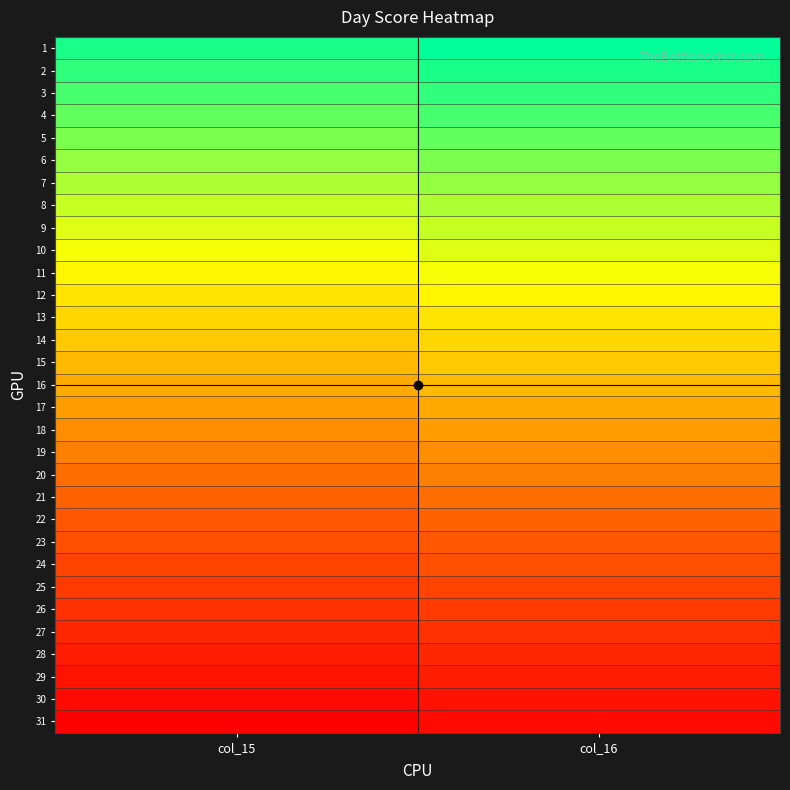

Reading right to left, what are all the values shown in this chart?

1: col_16=31	col_15=30
2: col_16=30	col_15=29
3: col_16=29	col_15=28
4: col_16=28	col_15=27
5: col_16=27	col_15=26
6: col_16=26	col_15=25
7: col_16=25	col_15=24
8: col_16=24	col_15=23
9: col_16=23	col_15=22
10: col_16=22	col_15=21
11: col_16=21	col_15=20
12: col_16=20	col_15=19
13: col_16=19	col_15=18
14: col_16=18	col_15=17
15: col_16=17	col_15=16
16: col_16=16	col_15=15
17: col_16=15	col_15=14
18: col_16=14	col_15=13
19: col_16=13	col_15=12
20: col_16=12	col_15=11
21: col_16=11	col_15=10
22: col_16=10	col_15=9
23: col_16=9	col_15=8
24: col_16=8	col_15=7
25: col_16=7	col_15=6
26: col_16=6	col_15=5
27: col_16=5	col_15=4
28: col_16=4	col_15=3
29: col_16=3	col_15=2
30: col_16=2	col_15=1
31: col_16=1	col_15=0